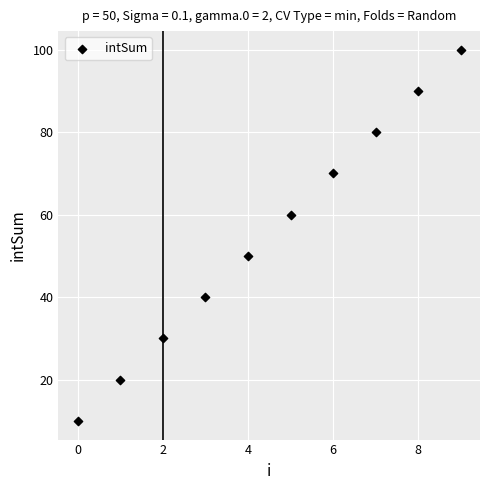

What is the range of Y values (max minus min)?

90